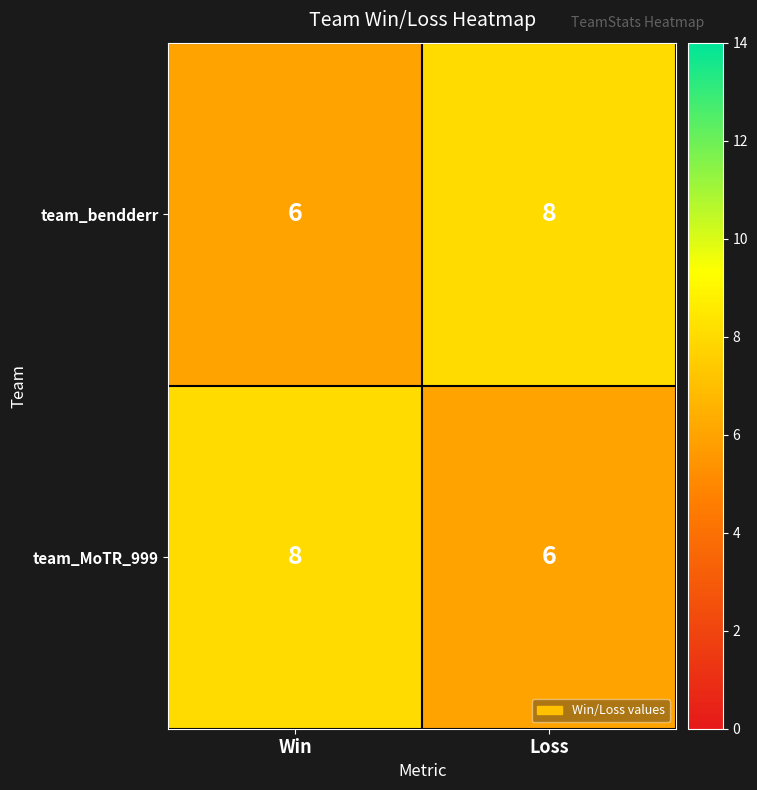

What is the smallest value displayed?

6